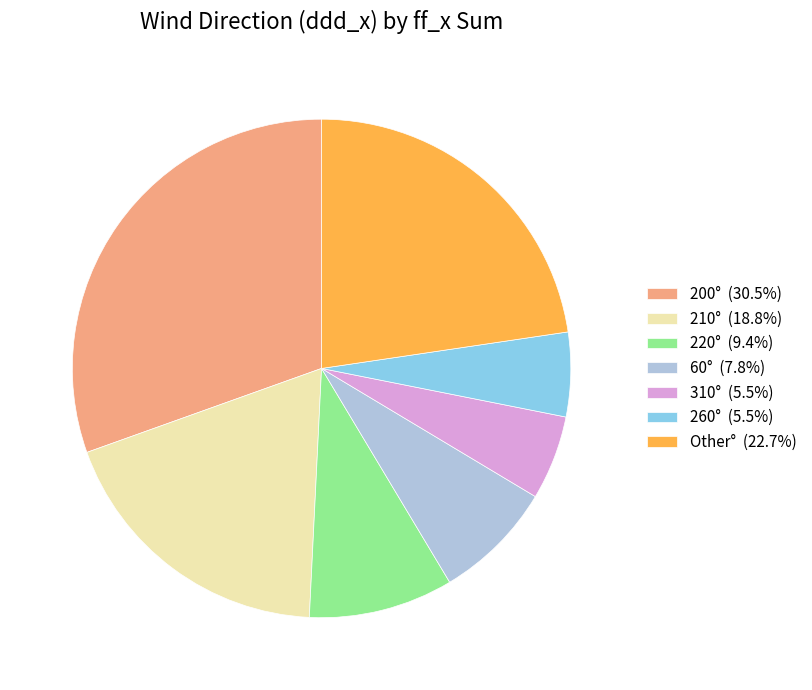

Does 220° (9.4%) account for over 50% of the chart?

No